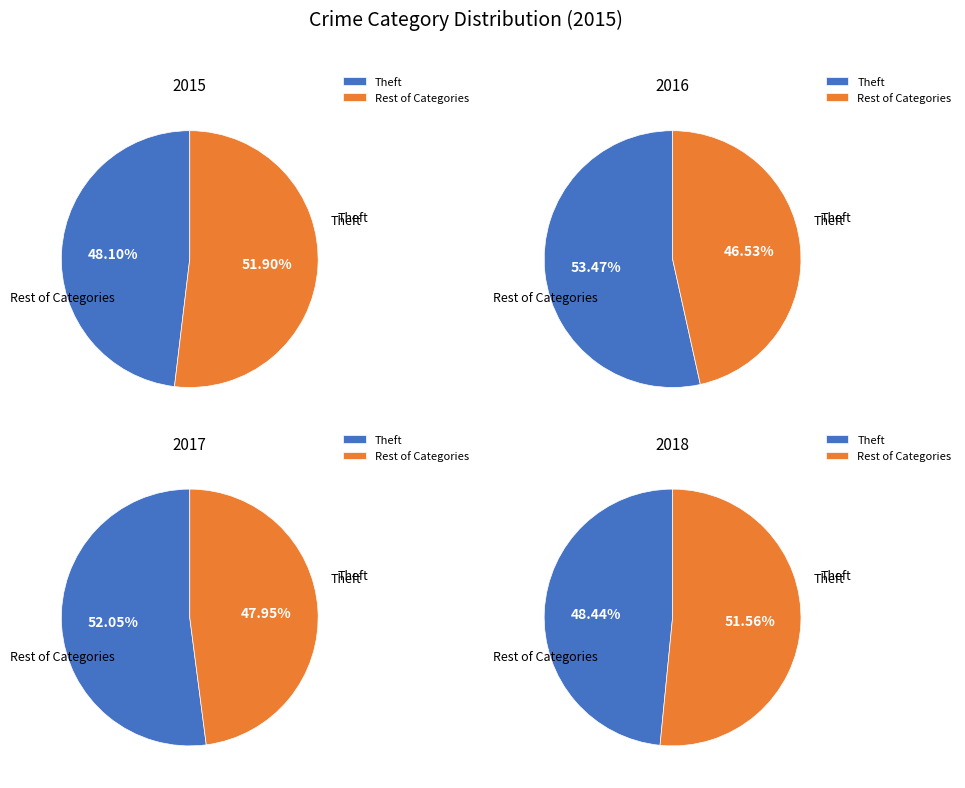

Which slice is the largest?

Theft